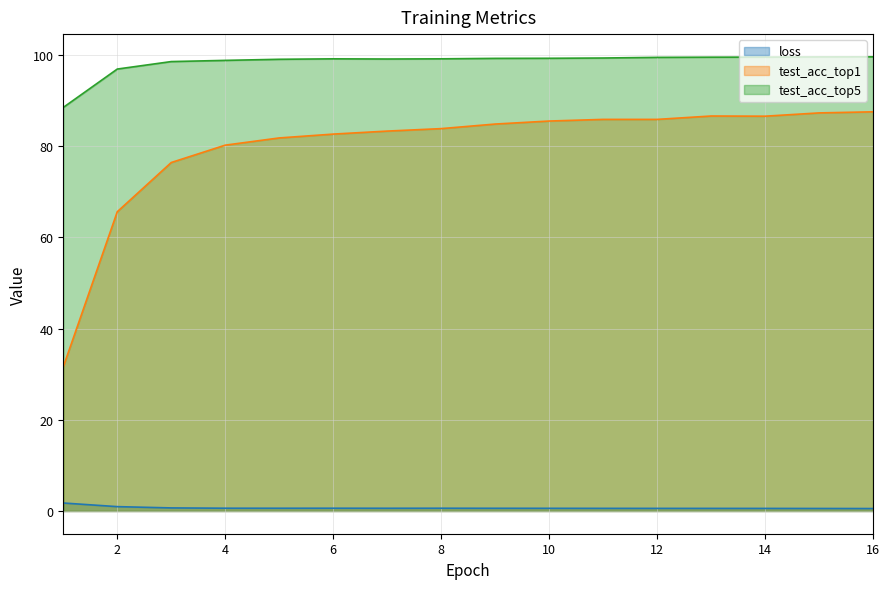

True or false: test_acc_top5 and test_acc_top1 intersect in this chart.

False